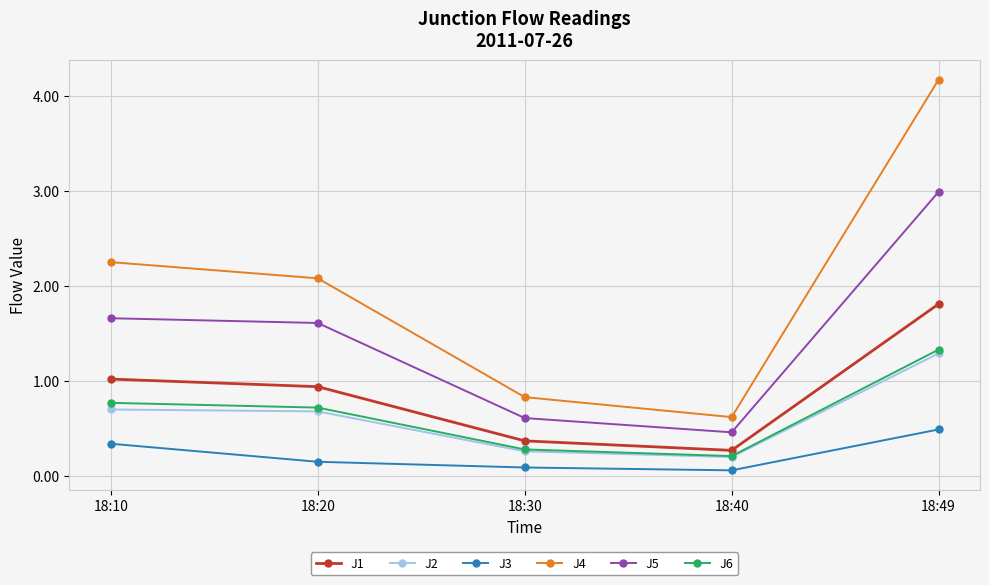

What is the difference between the J2 values at 18:49 and 18:30?

1.0